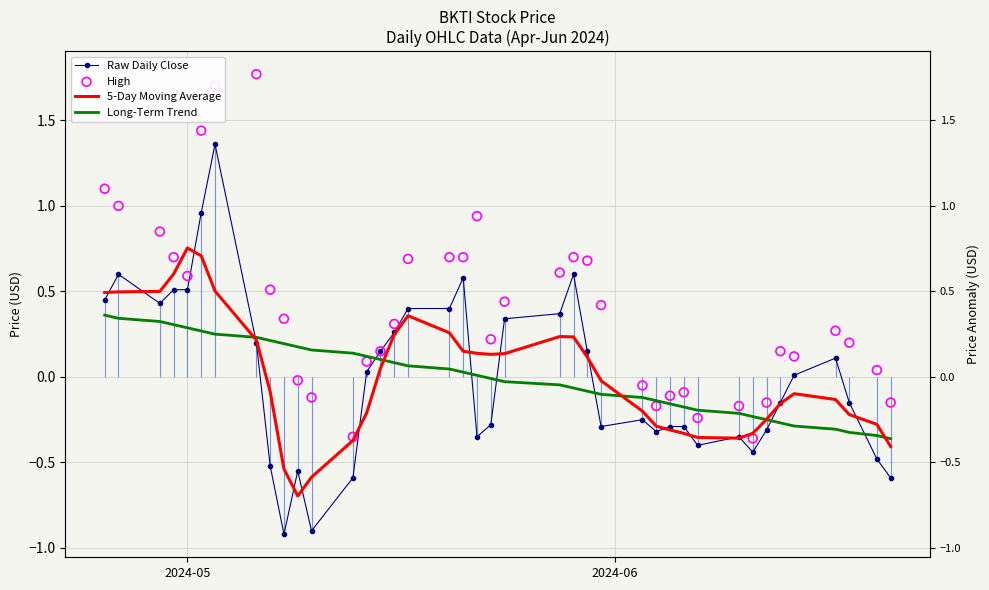

At how many categories does at least one series exceed 1?

5